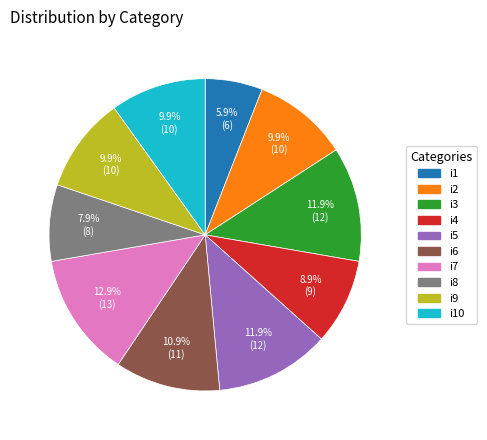

Does any single category account for the majority?

No